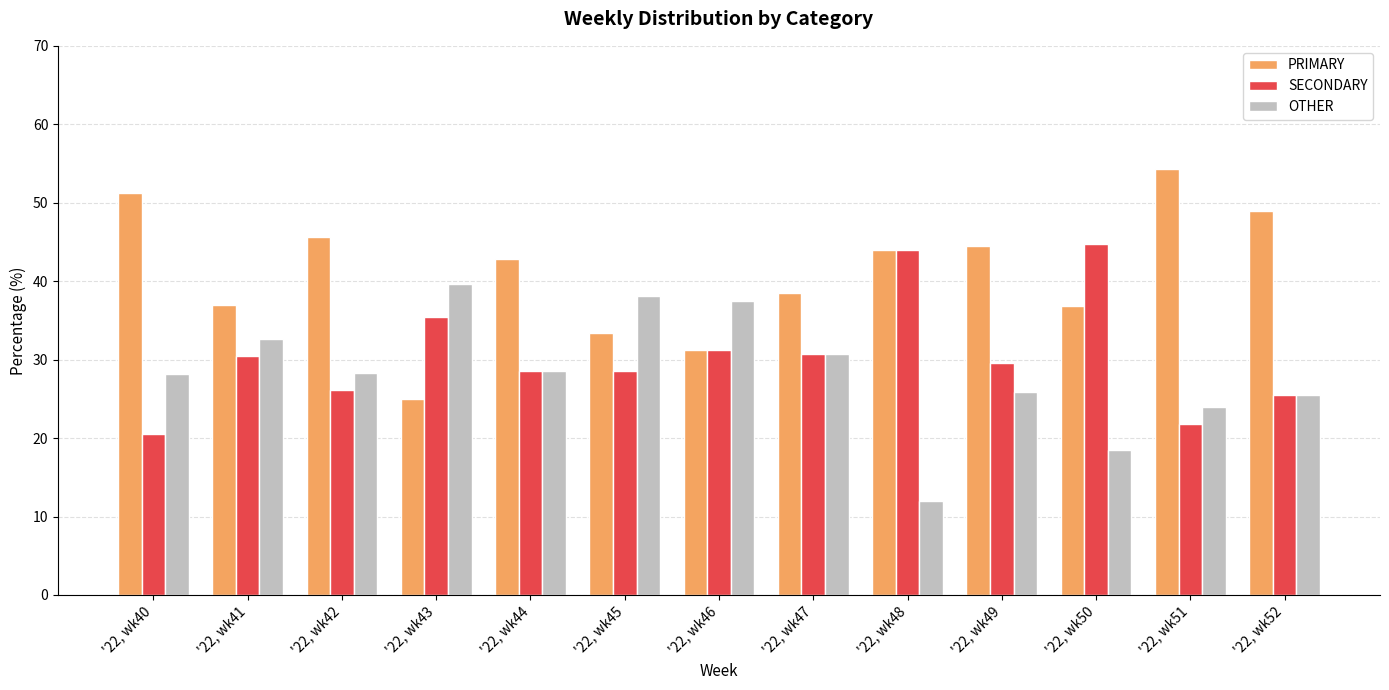

What is the difference between the maximum and minimum values in the OTHER series?

27.6